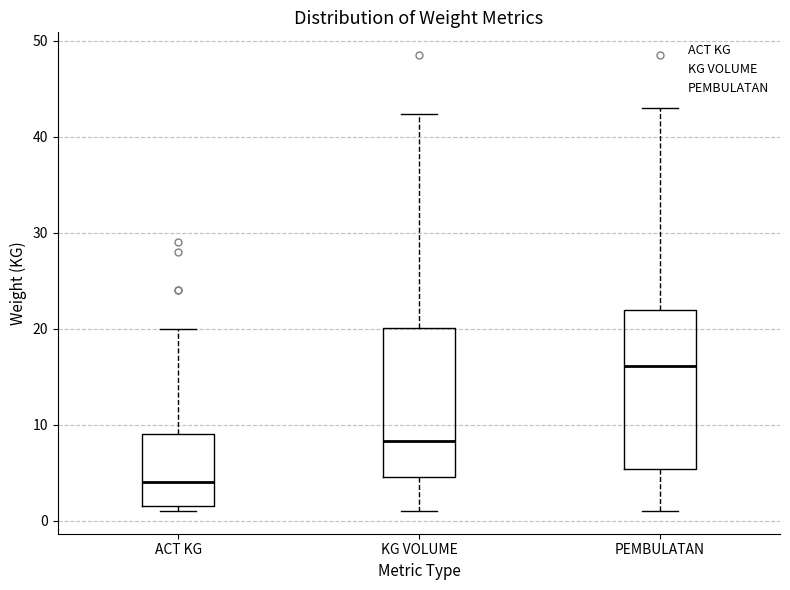

Where does the median line of the box for PEMBULATAN sit on the y-axis? The values are not printed on the chart, so give them approximately, as read against the axis.

16